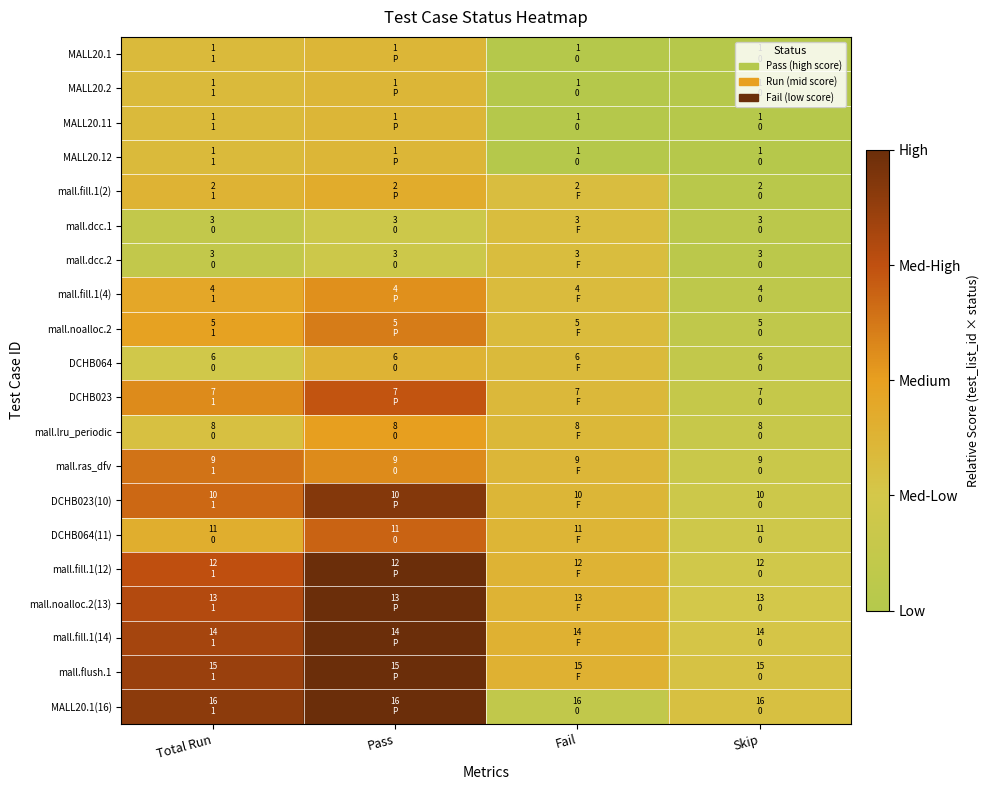

At which category is the sum across all series the highest?

Pass